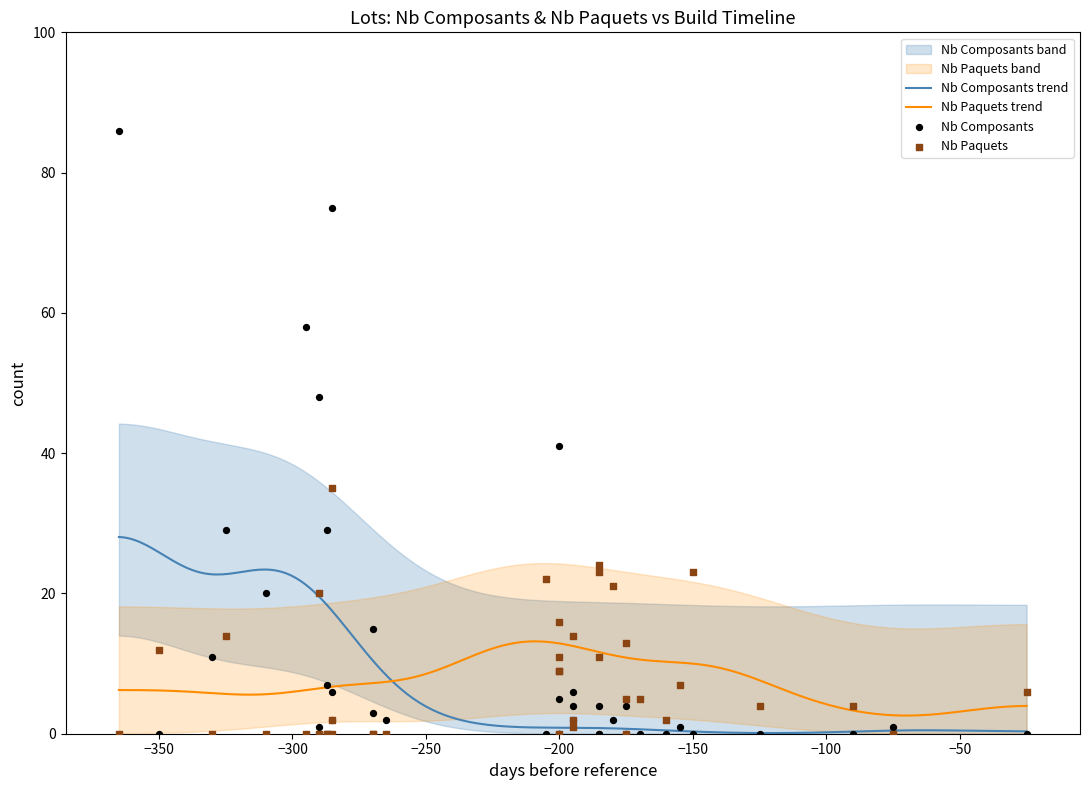

What are all the series names shown in the legend?

Nb Composants, Nb Paquets